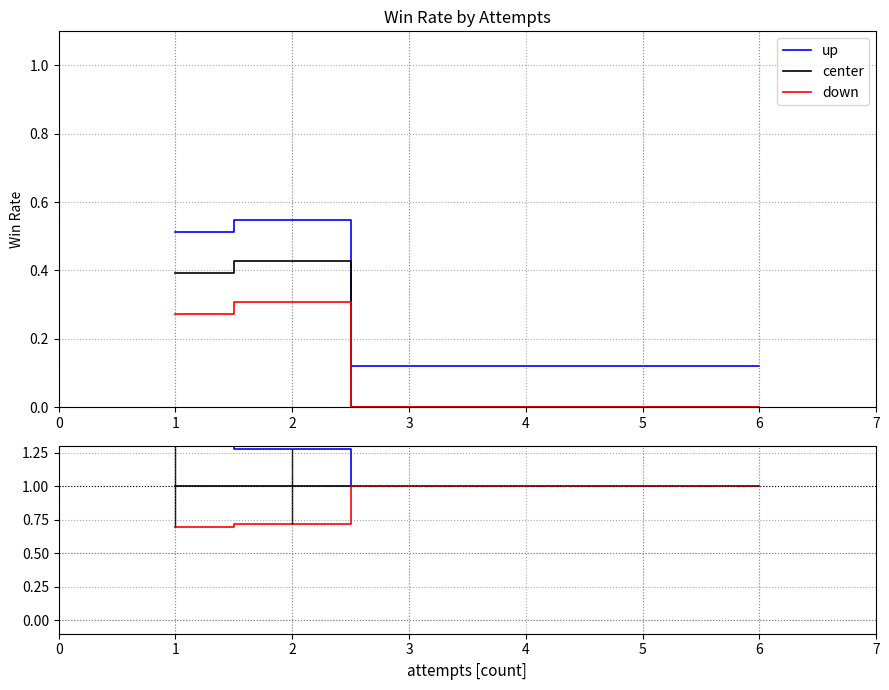

True or false: center and down cross at least once.

False